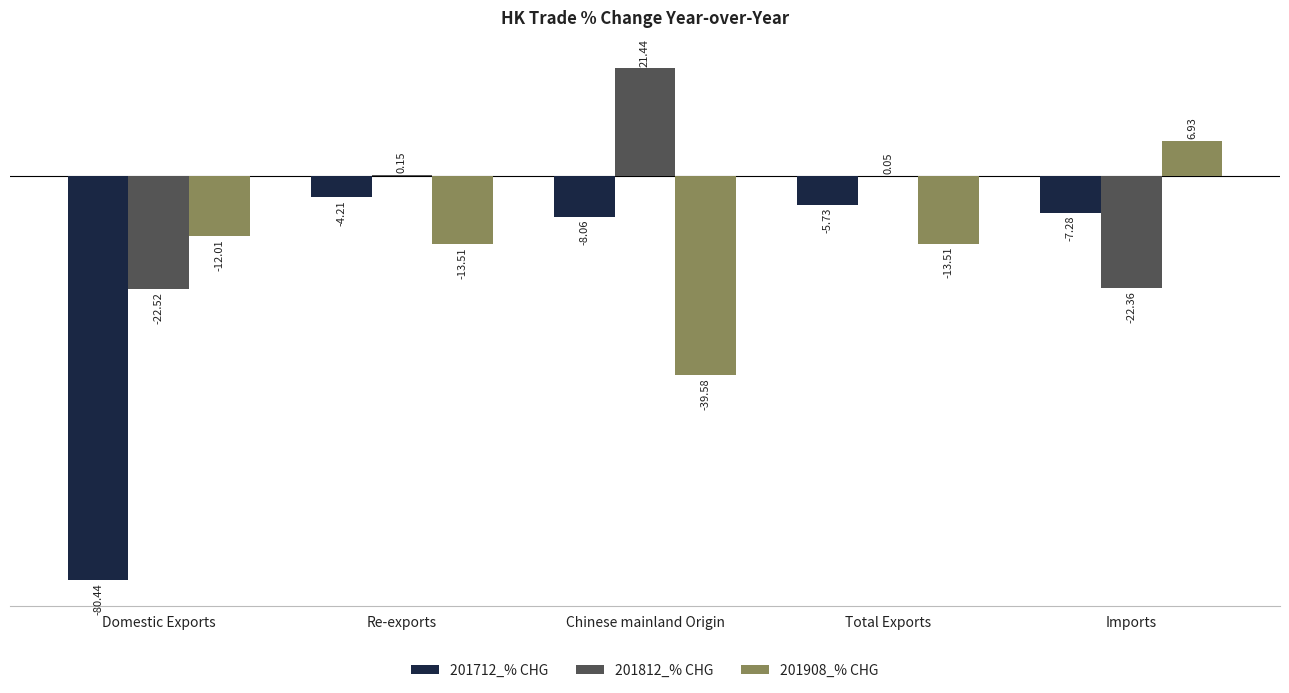

Count the number of categories in the chart.

5